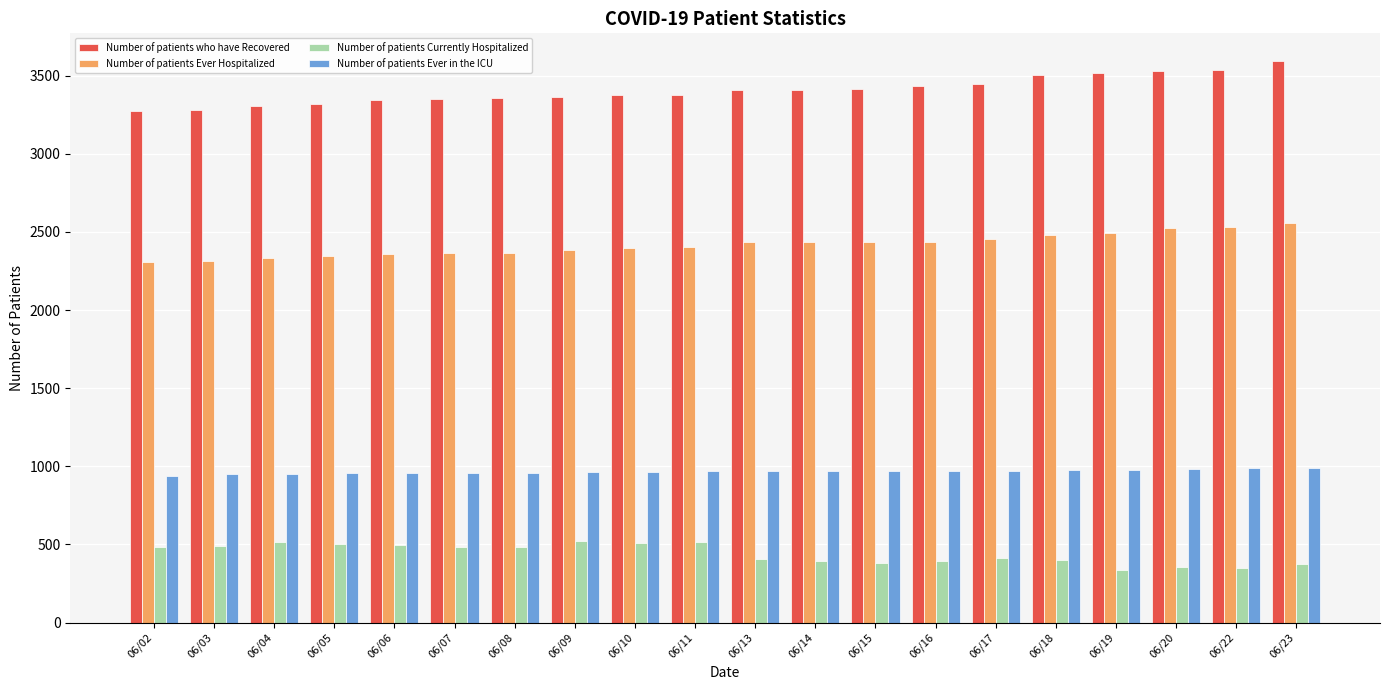

What is the maximum value shown in the chart?

3591